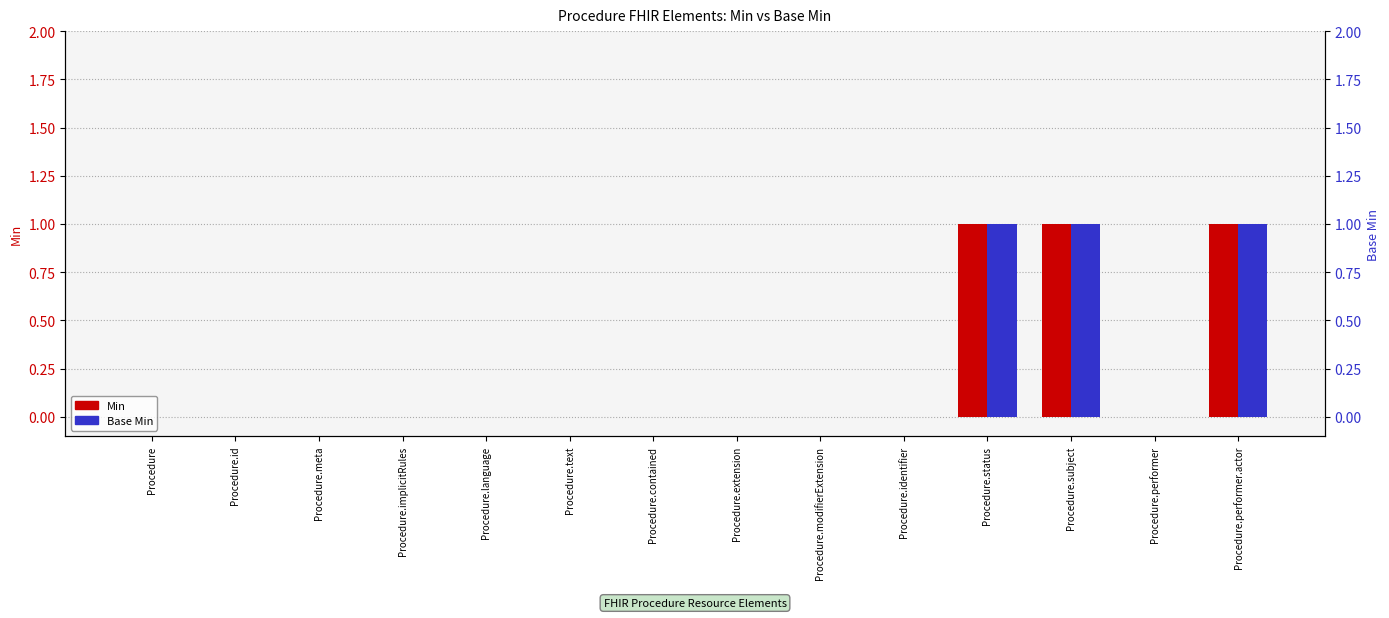

Which series has the largest total across all categories?

Min